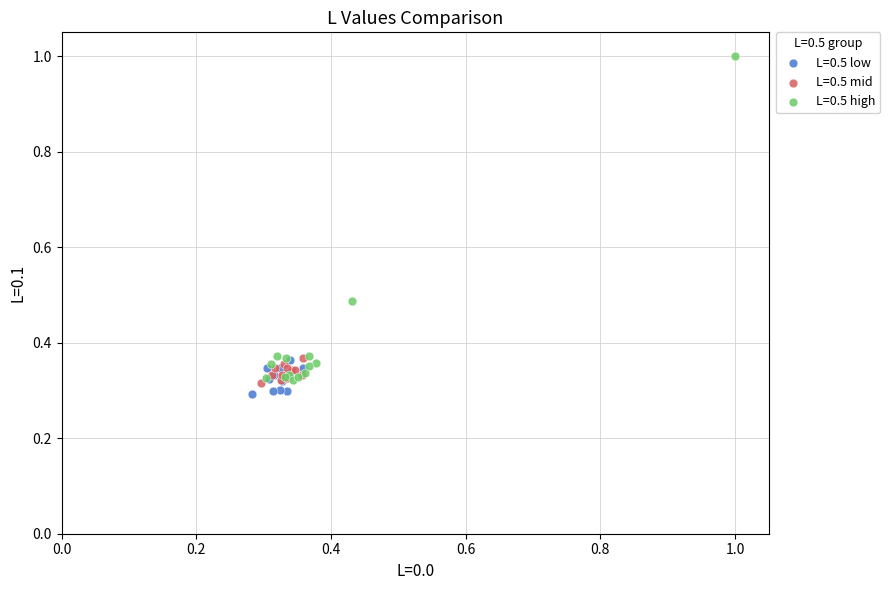

Which series has the largest Y range (max minus min)?

L=0.5 high